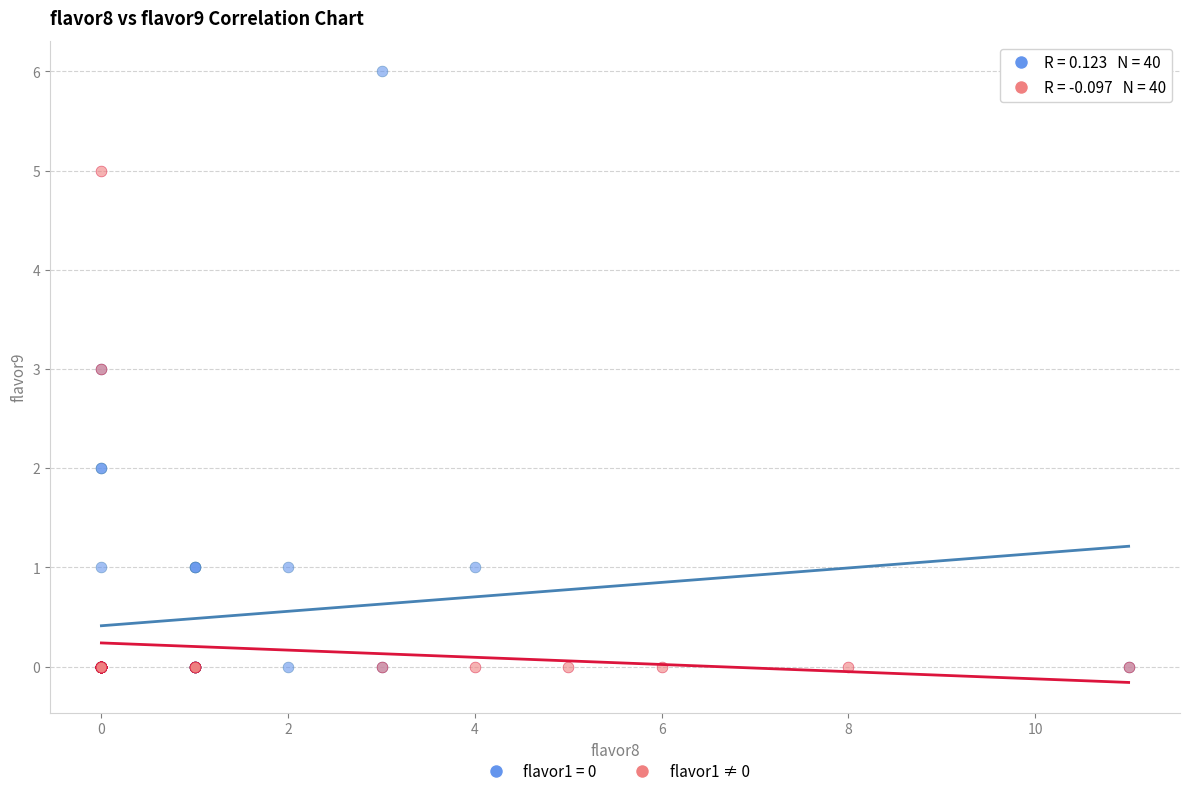

Which series has the widest spread of Y values?

flavor1 = 0